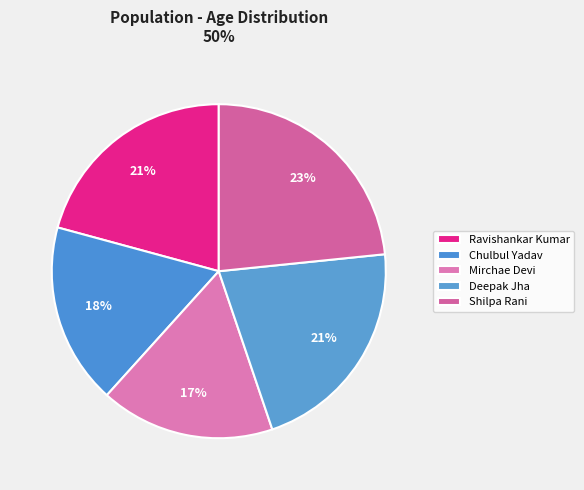

How many slices are in this pie chart?

5